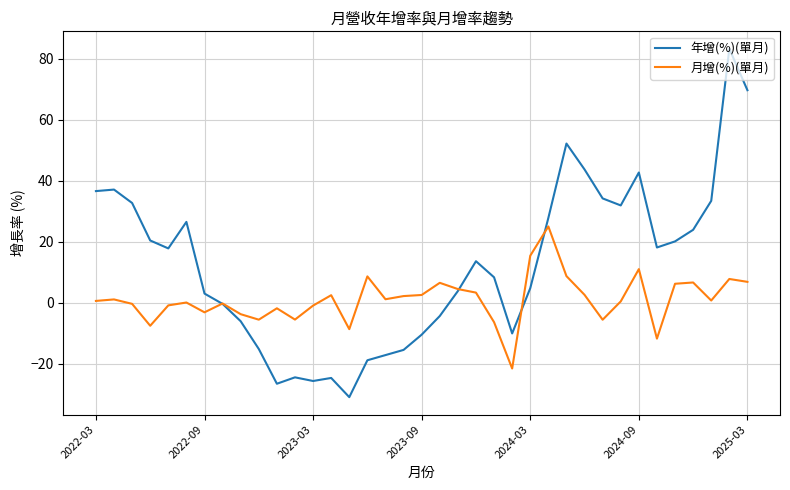

How many categories are shown in the chart?

37